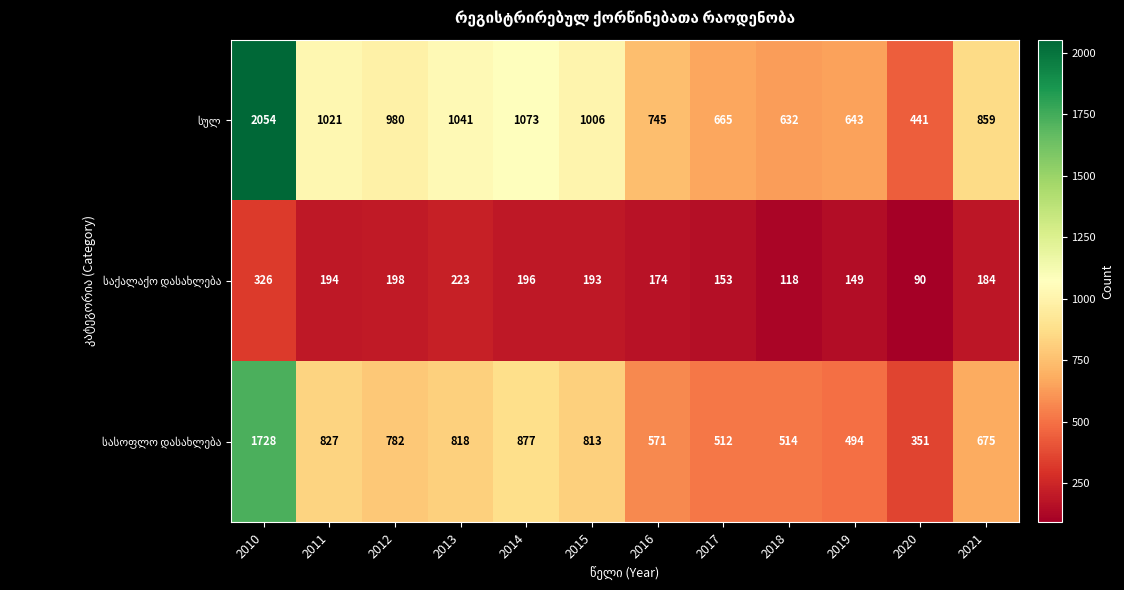

What is the greatest value displayed?

2054